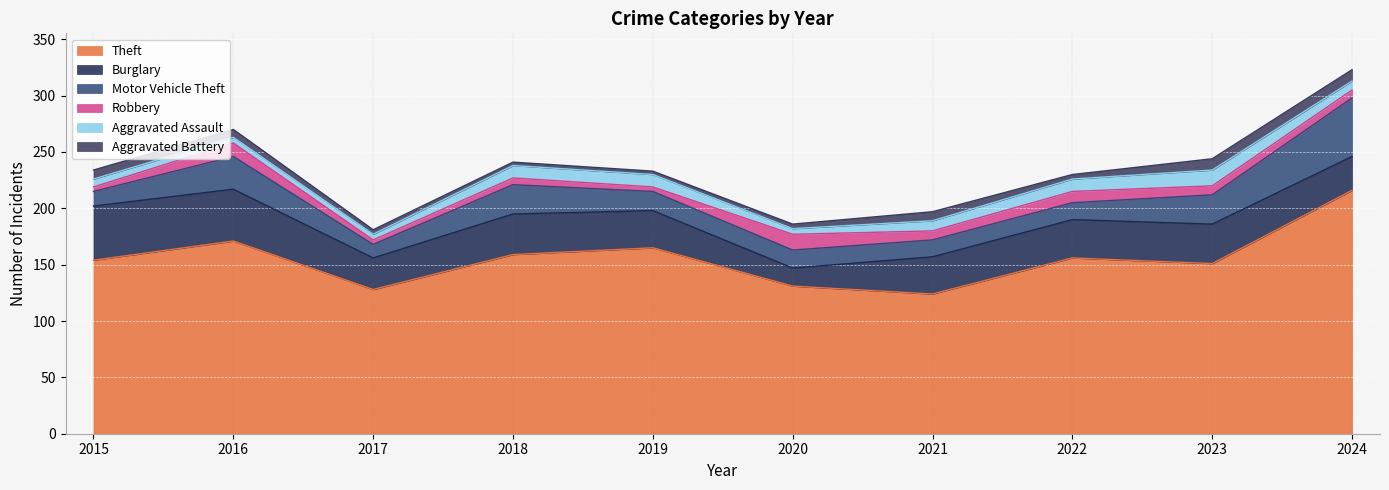

True or false: Aggravated Battery has a value of 3 at 2018.

True